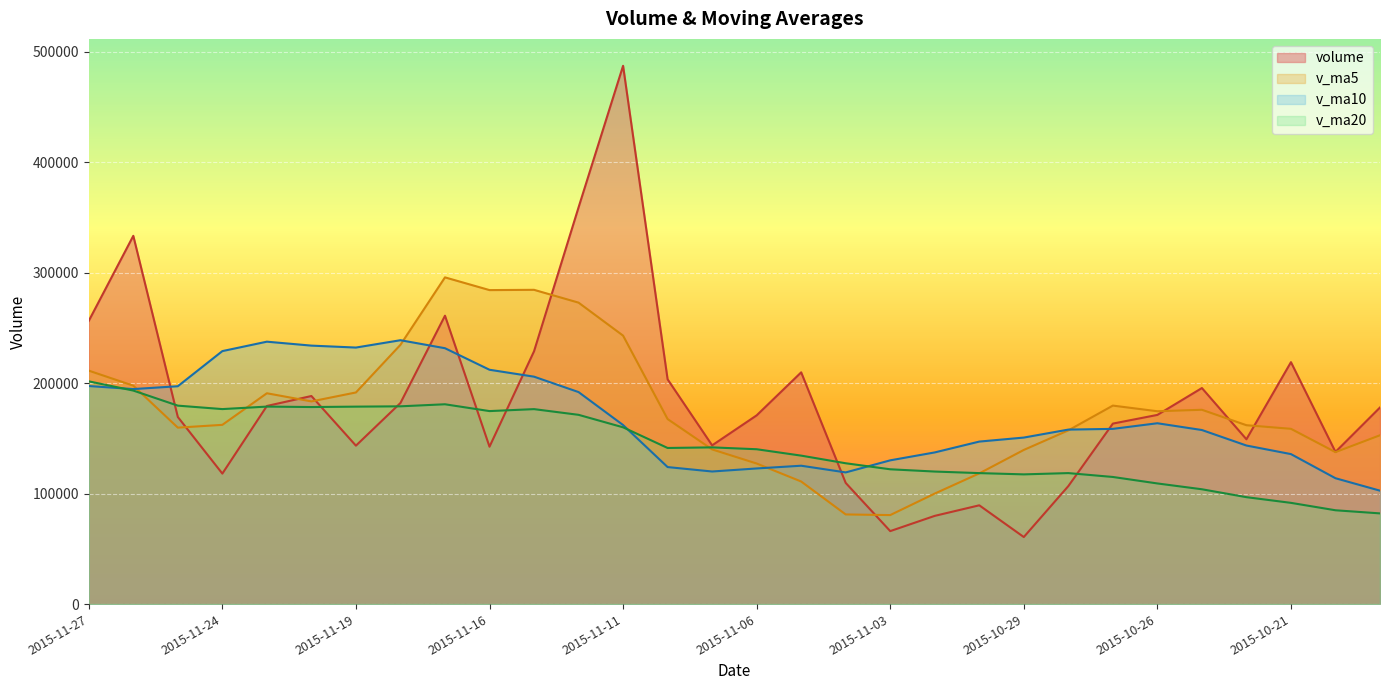

Rank the series by their maximum value, from highest to lowest.

volume, v_ma5, v_ma10, v_ma20